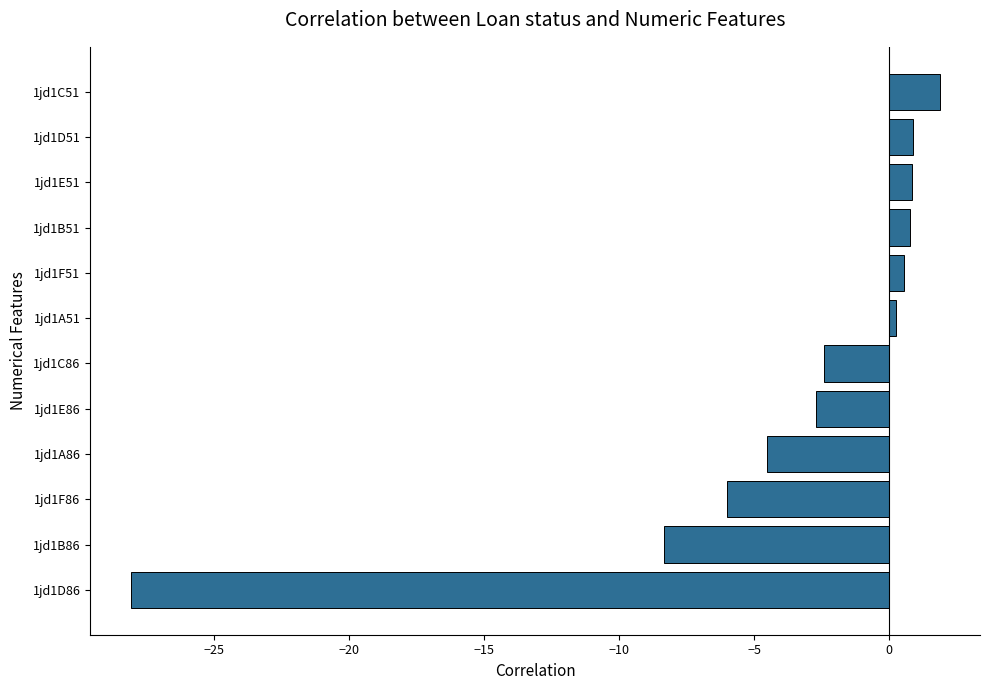

Are the bars grouped side by side (vs. stacked)?

No